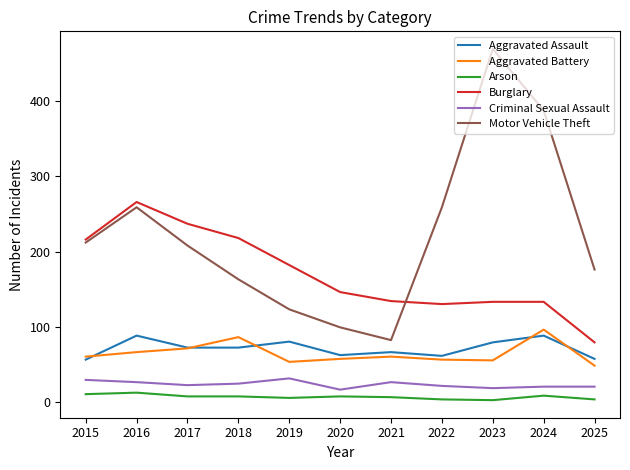

Is the value of Criminal Sexual Assault at 2020 greater than the value of Motor Vehicle Theft at 2019?

No